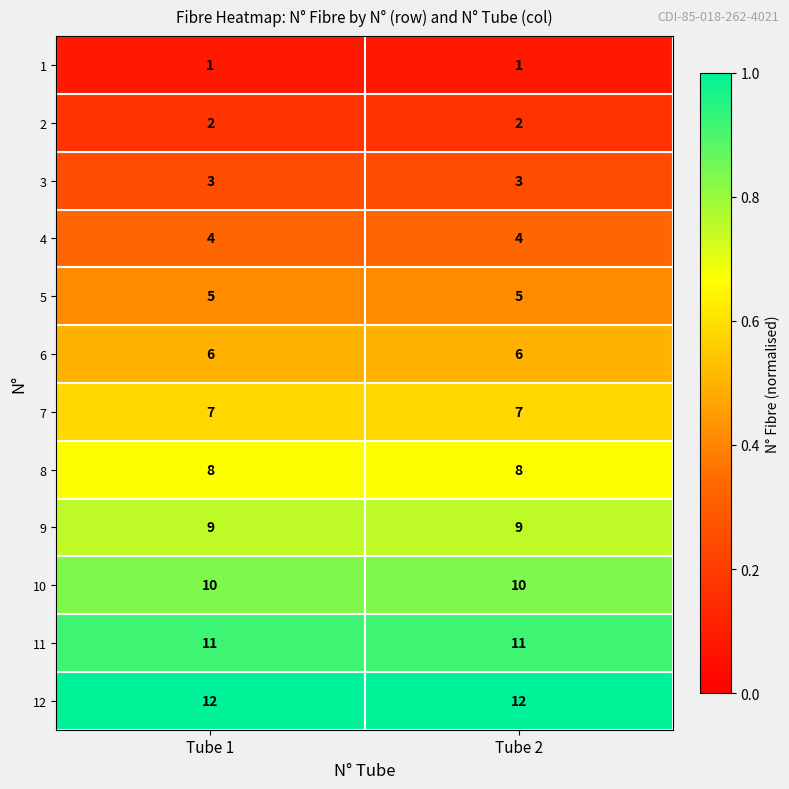

Is the value of 9 at Tube 1 greater than the value of 11 at Tube 2?

No